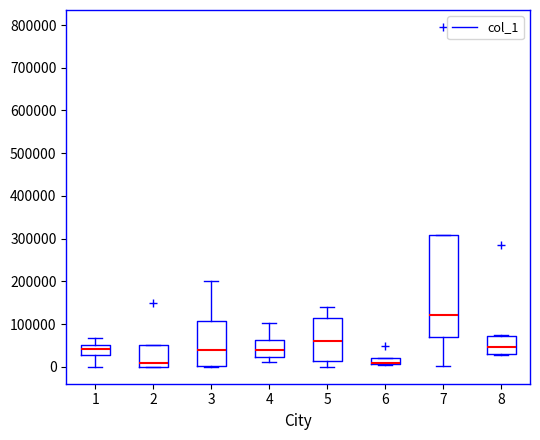

Where is the upper edge of the box at x = 3 on the y-axis? The values are not printed on the chart, so give them approximately, as read against the axis.

110000